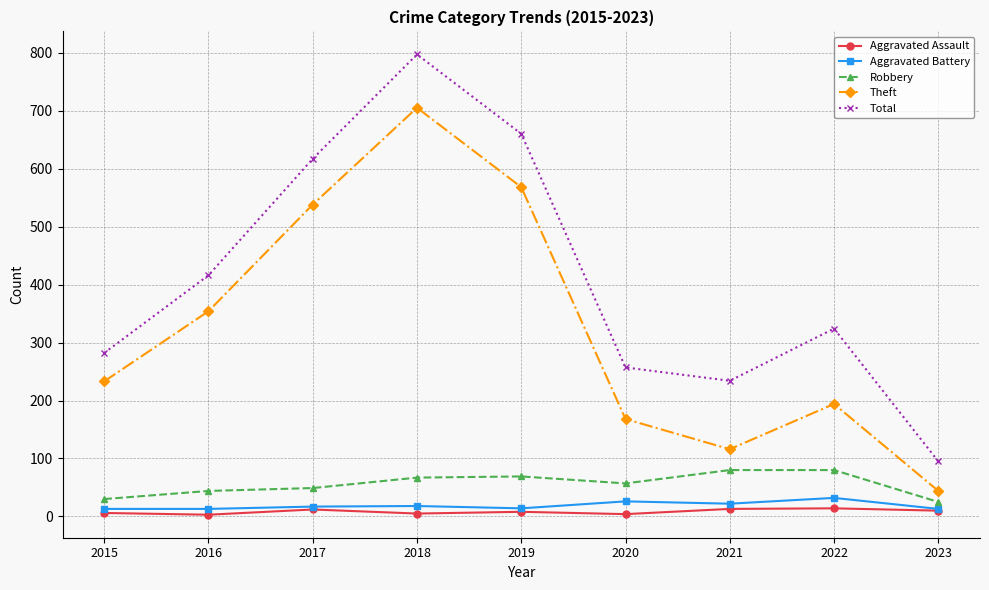

What is the sum of all Robbery values?

501